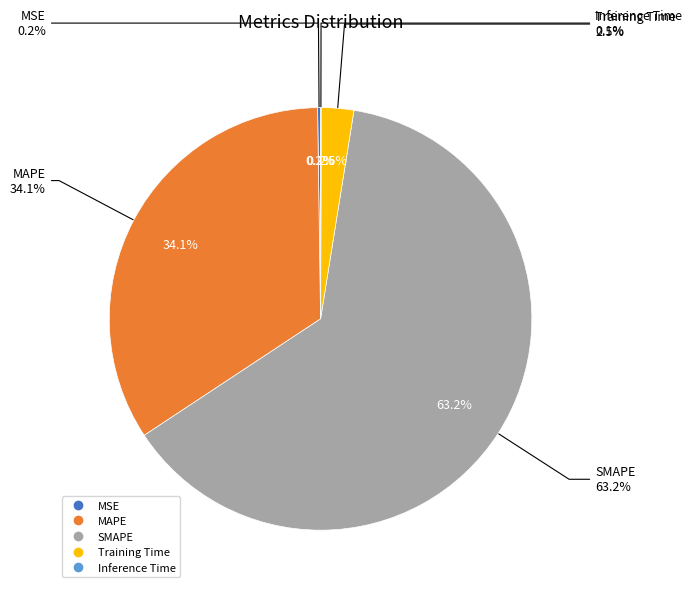

To the nearest percent, what is the difference between the largest and smallest slice percentages?

63%